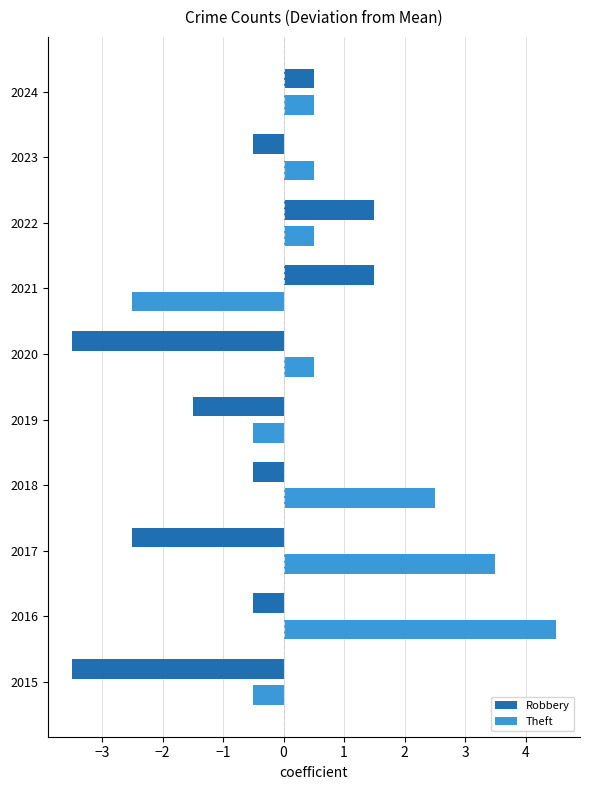

Between 2018 and 2023, which series saw the biggest shift?

Theft